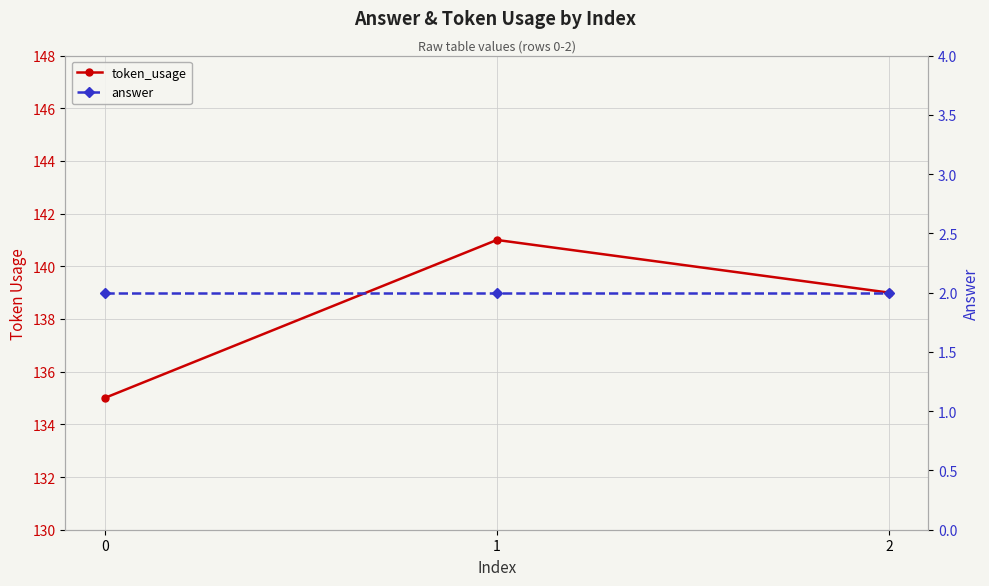

Rank the categories by answer value from highest to lowest.

0, 1, 2